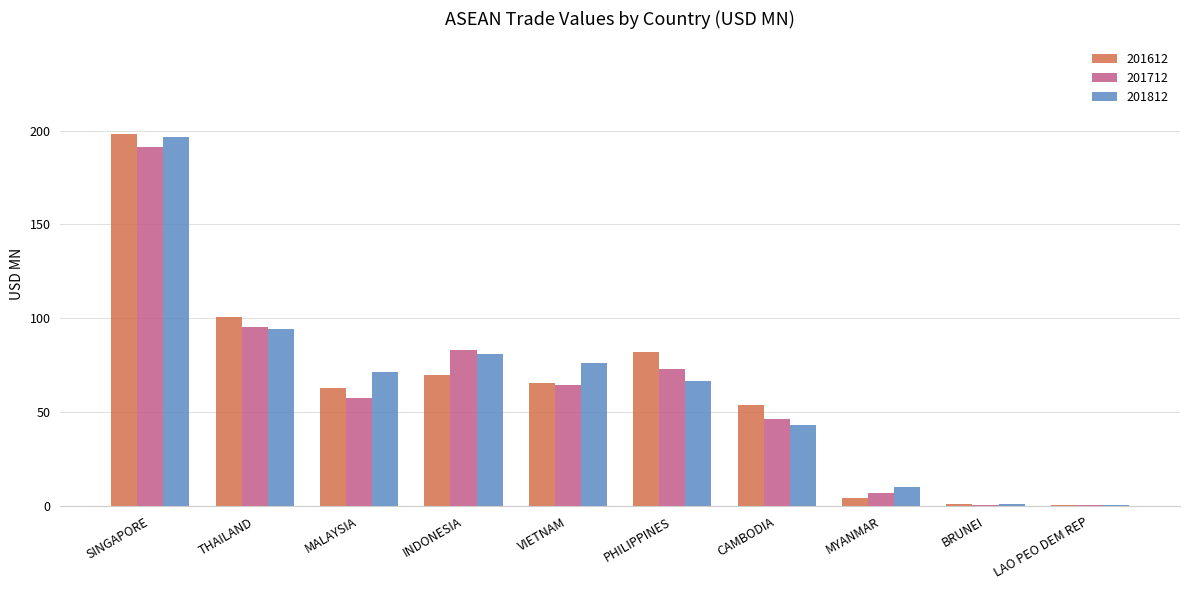

The value of 201812 at CAMBODIA is 70.0. True or false?

False